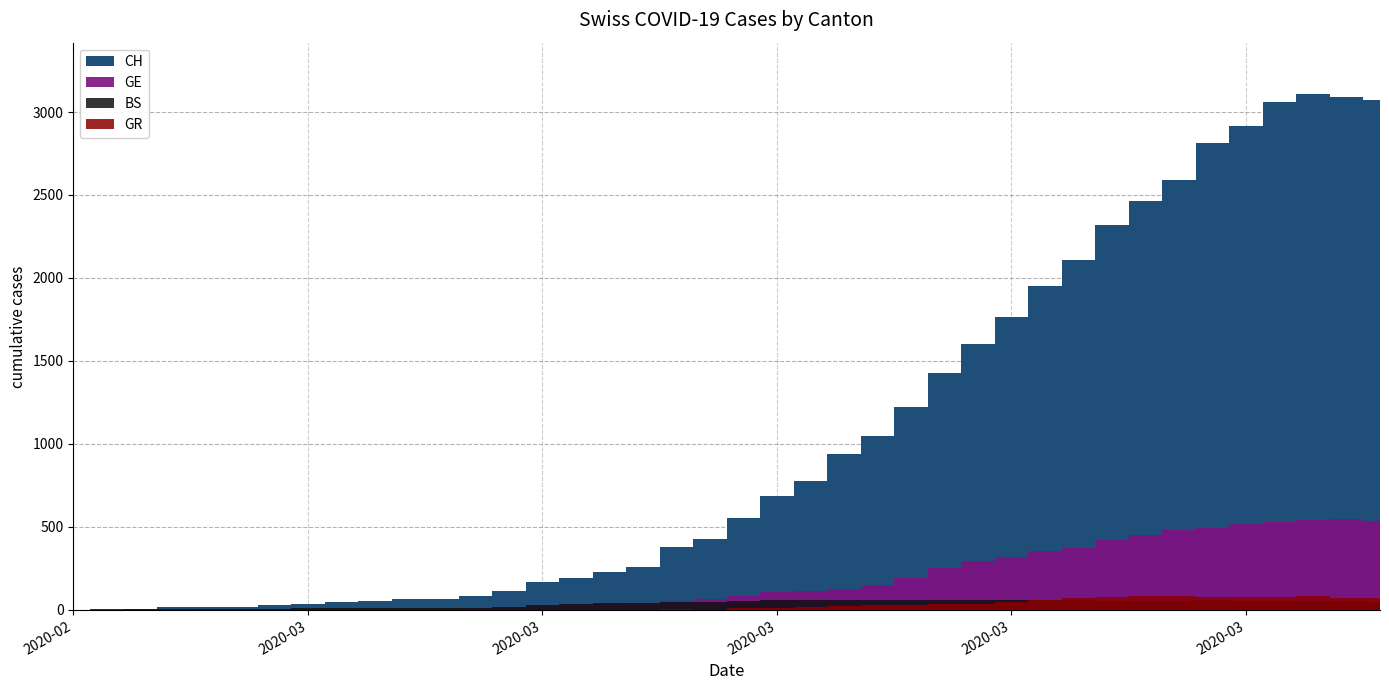

What position from the left is 2020-02-29?

5